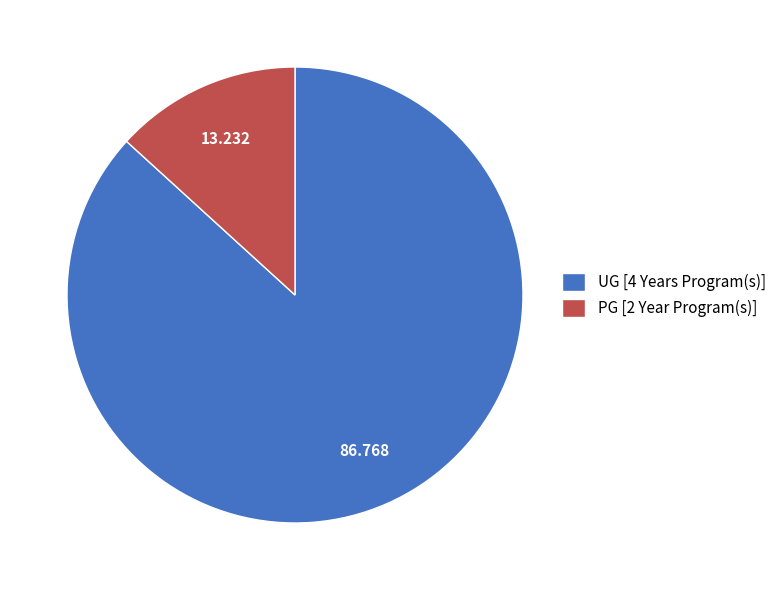

Is there any slice that represents more than half of the pie?

Yes